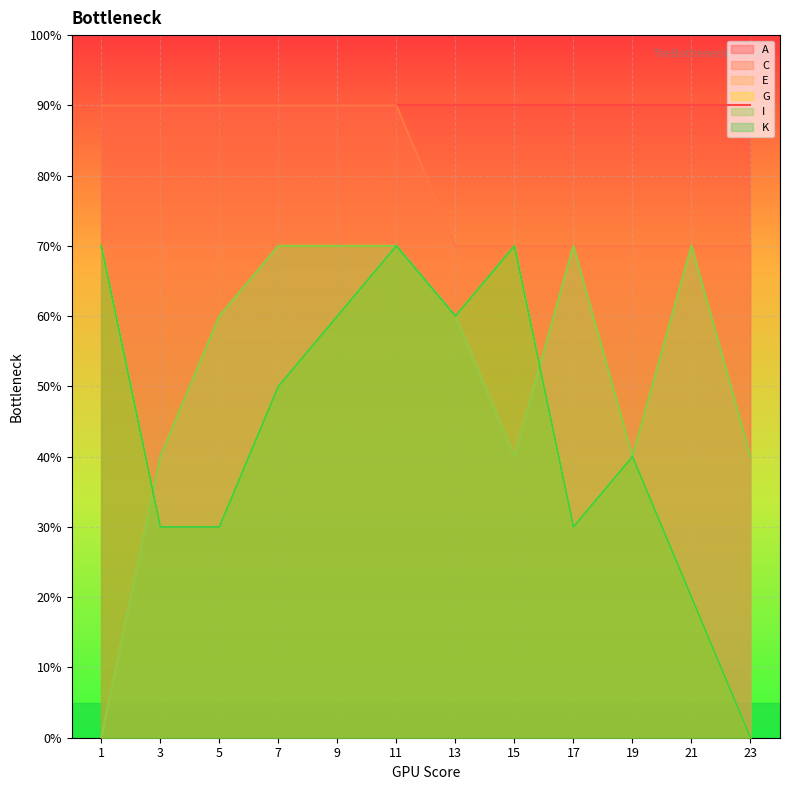

At which label does G first exceed 5?

1